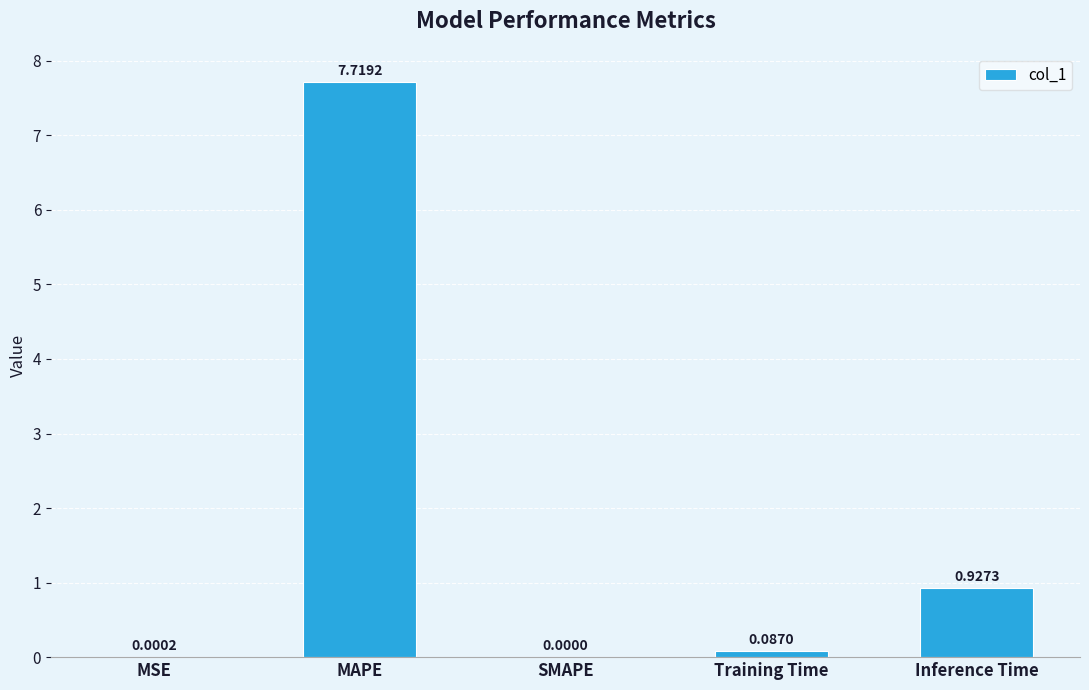

At which label is the value closest to 3?

Inference Time